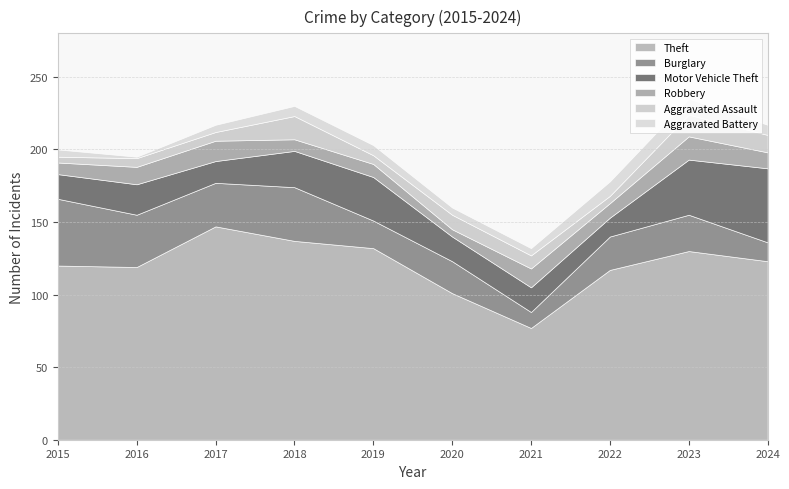

Where is the first local minimum for Burglary?

2017